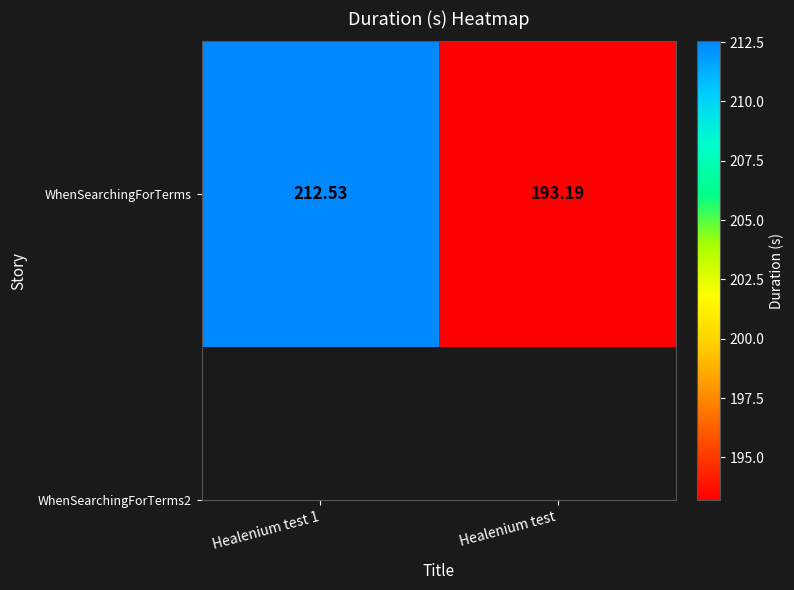

Rank the categories by value from lowest to highest.

Healenium test, Healenium test 1